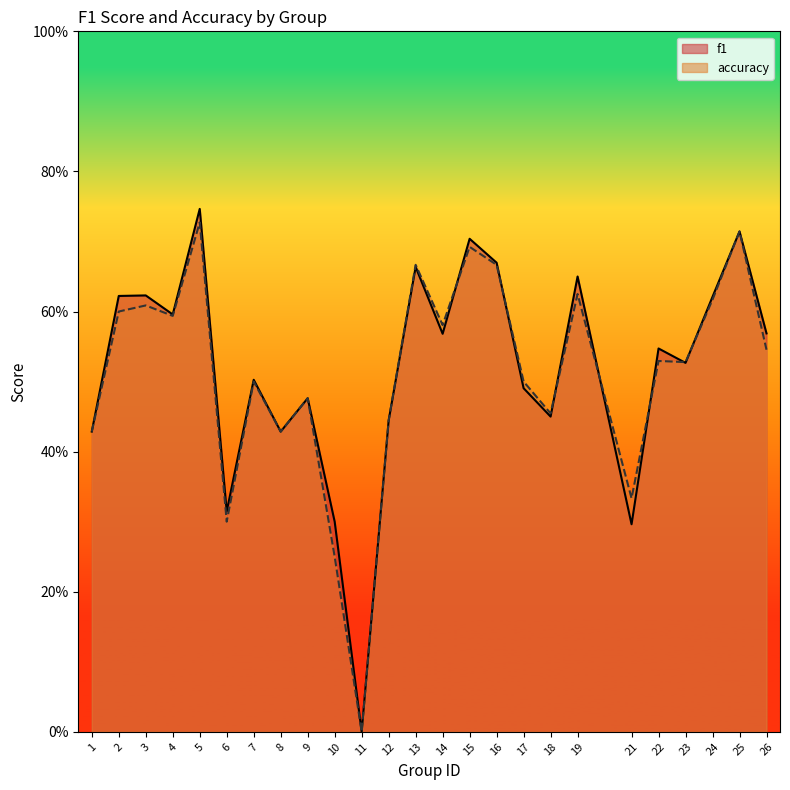

At how many categories does at least one series exceed 0?

24